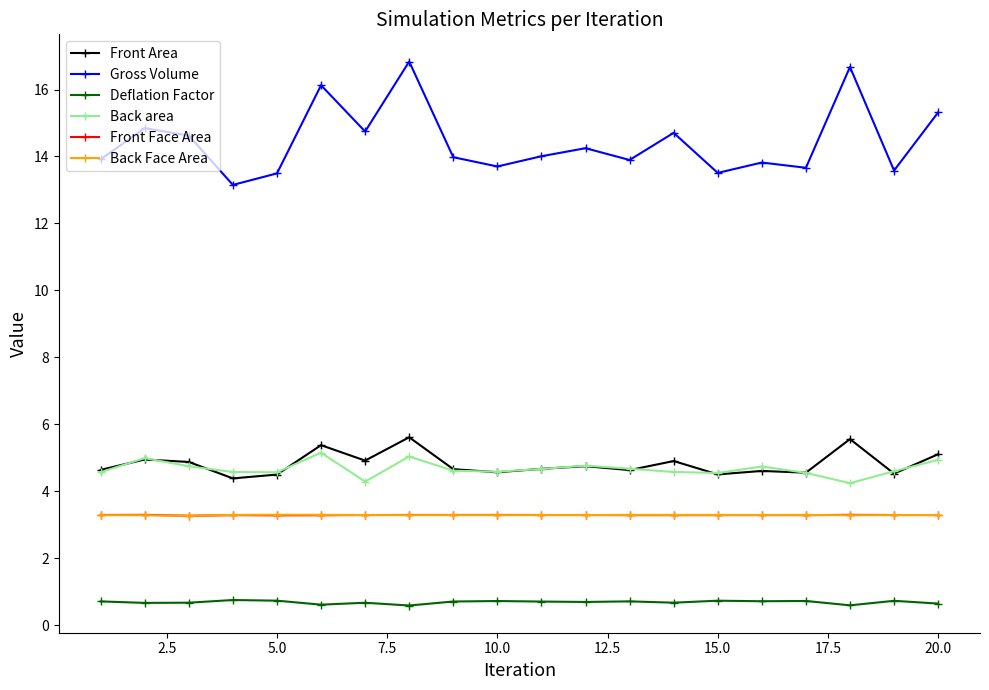

What is the value of the Front Area point at the 8th from the left?

5.6